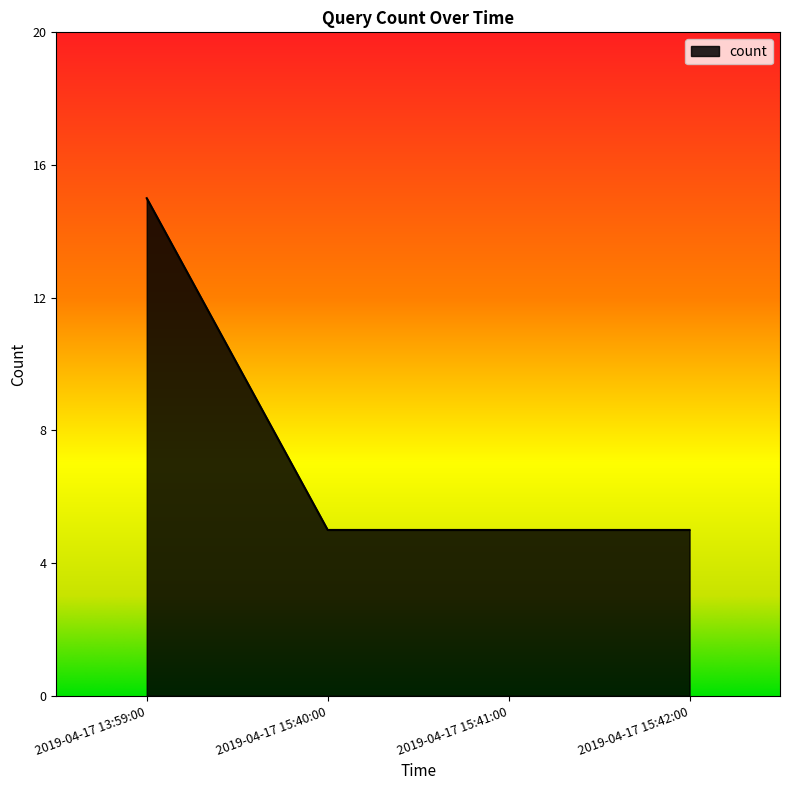

How many categories are shown in the chart?

4